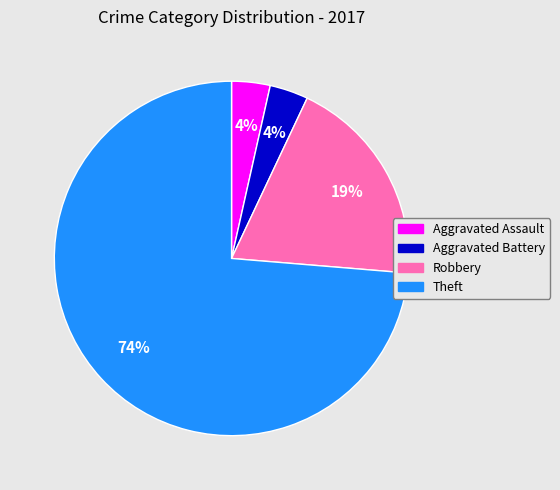

To the nearest percent, what is the average slice percentage?

25%